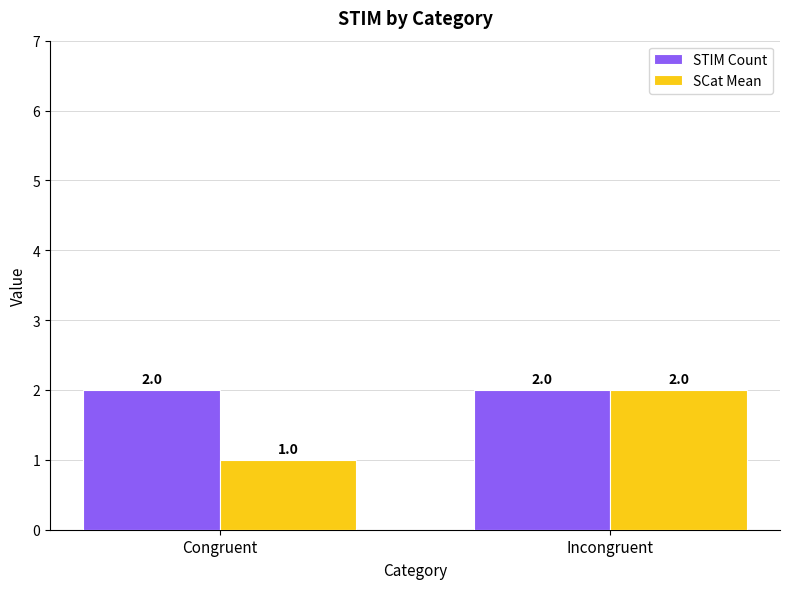

Which label corresponds to the smallest value in the chart?

Congruent